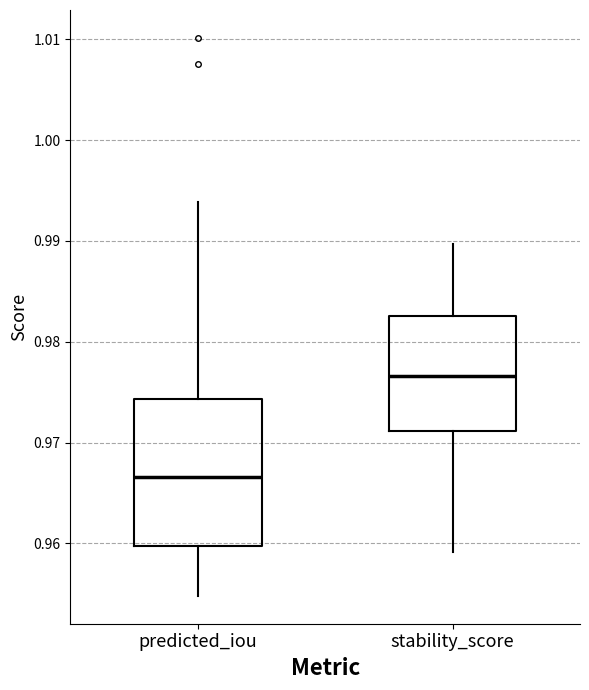

Where does the median line of the box for stability_score sit on the y-axis? The values are not printed on the chart, so give them approximately, as read against the axis.

0.977